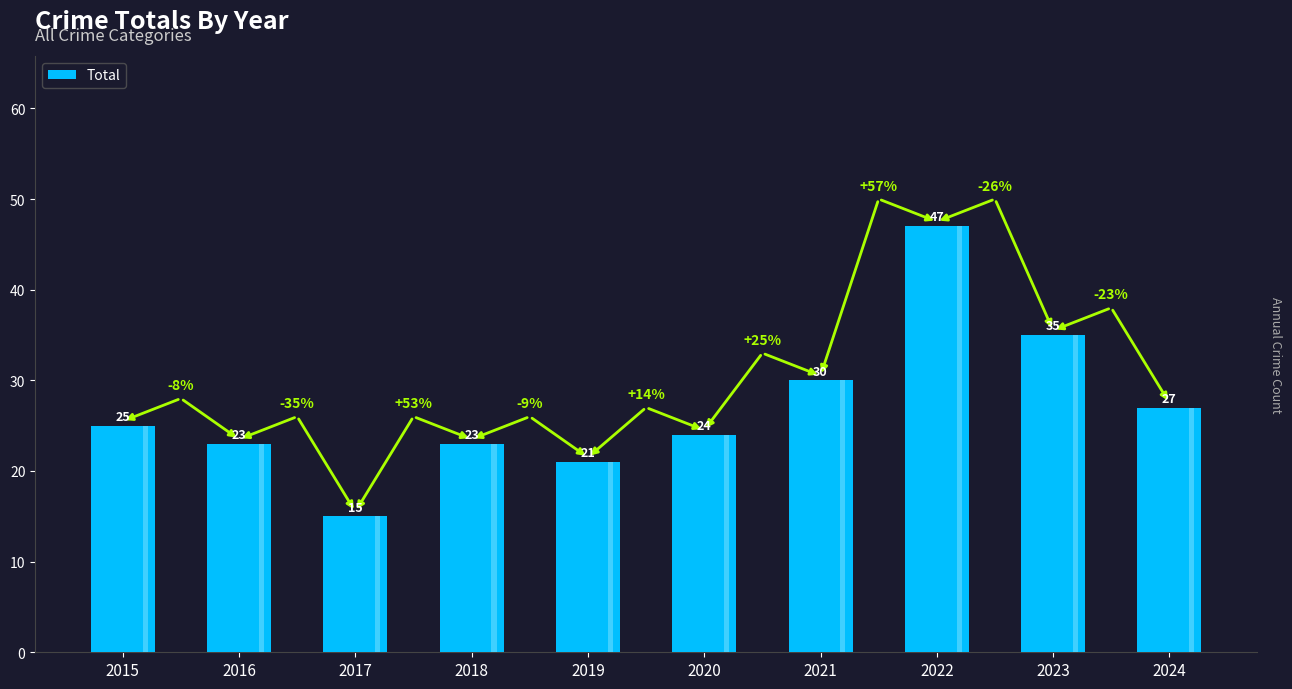

Which label corresponds to the largest value in the chart?

2022